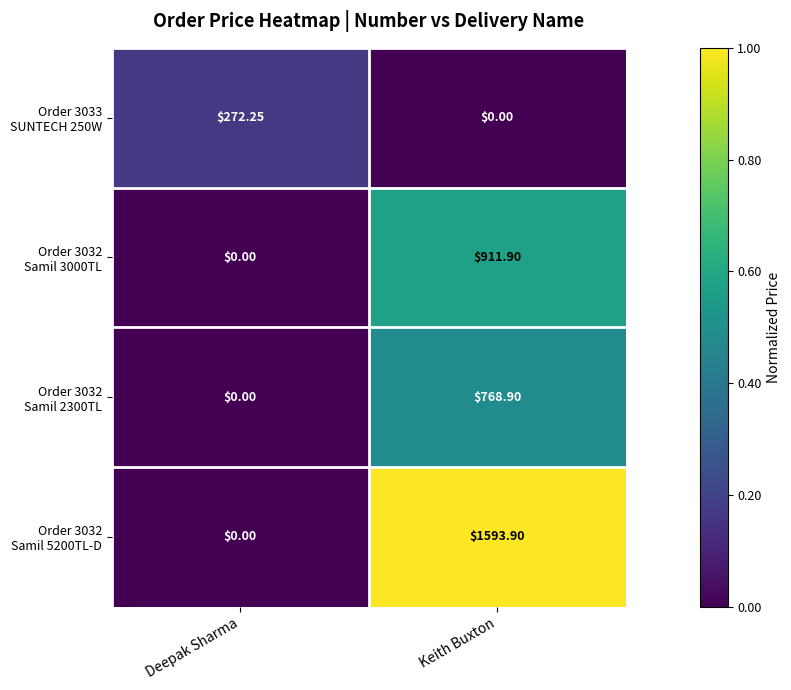

Which category has the highest value across all series?

Keith Buxton